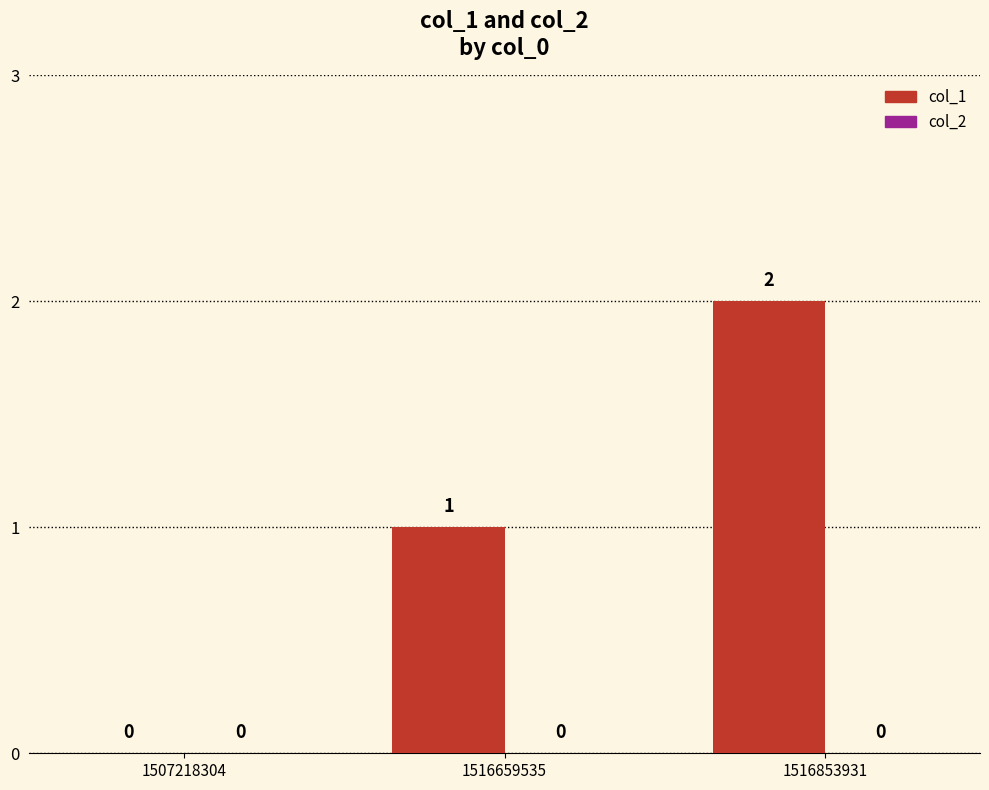

True or false: the data shows 3 at 1516853931.

False